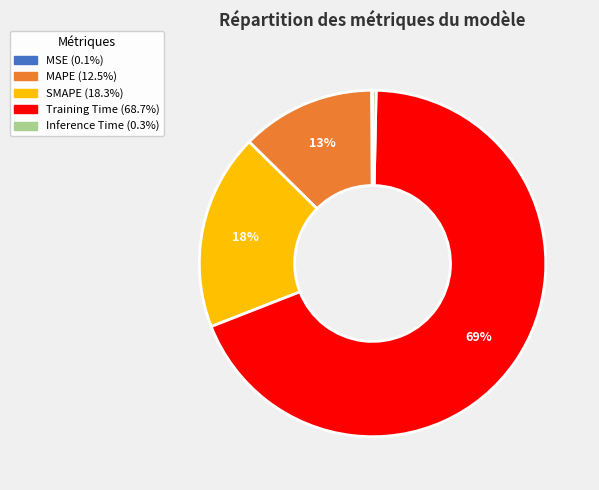

The Inference Time slice represents 0% of the pie. True or false?

True